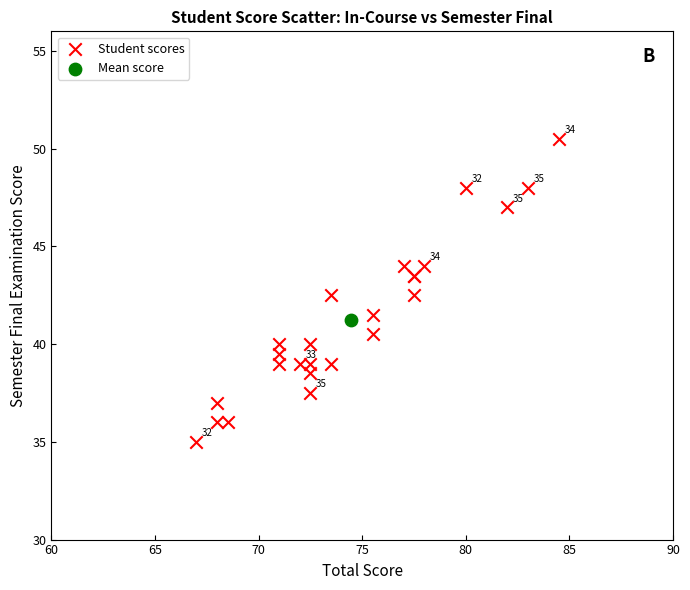

What are all the series names shown in the legend?

Student scores, Mean score